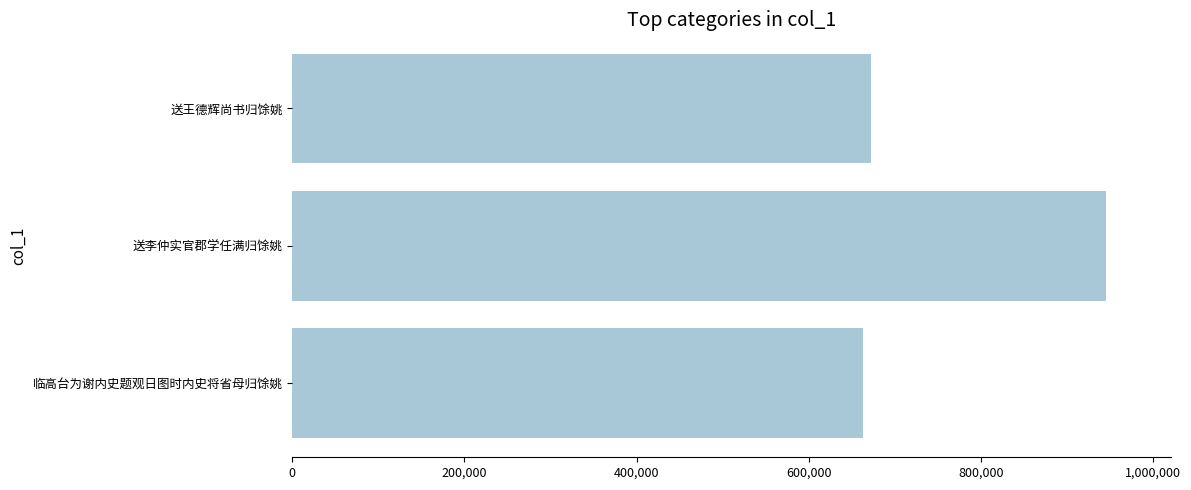

Approximately how many times larger is the value at 临高台为谢内史题观日图时内史将省母归馀姚 compared to 送王德辉尚书归馀姚?

1.0